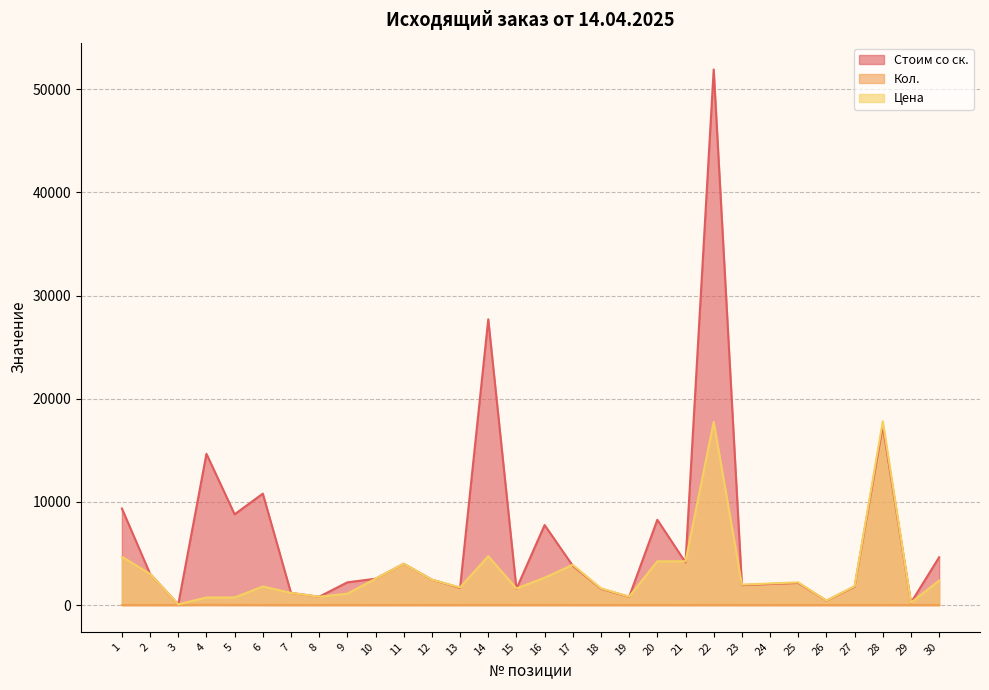

Is the value of Стоим со ск. at 28 greater than the value of Кол. at 13?

Yes